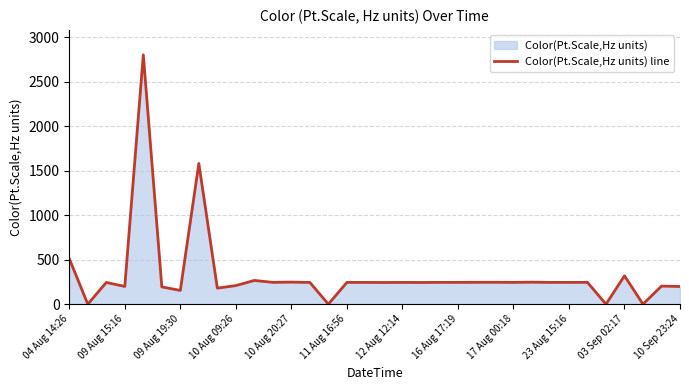

What is the greatest value displayed?

2803.9